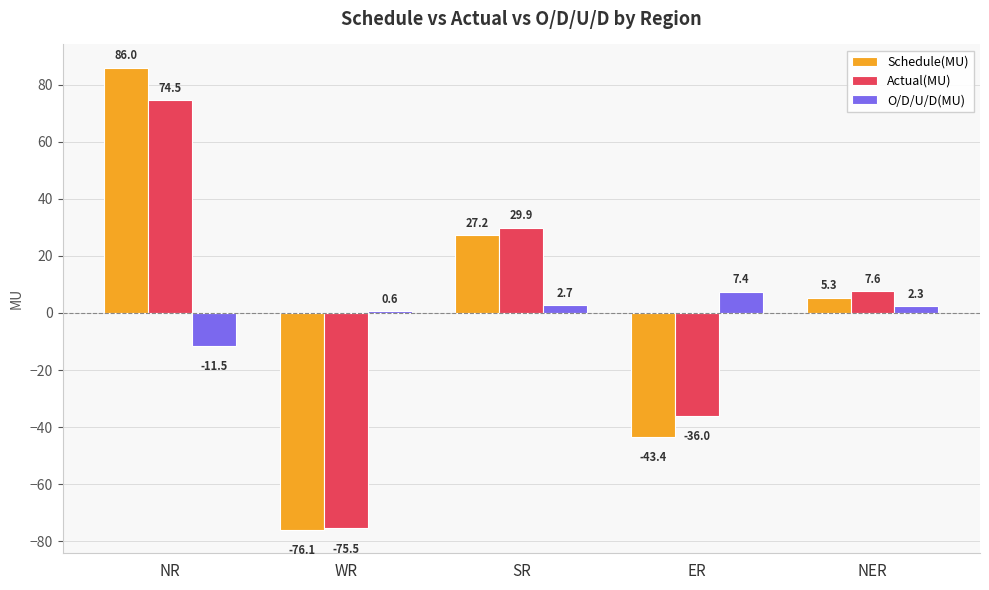

How many bars are there in each group?

3